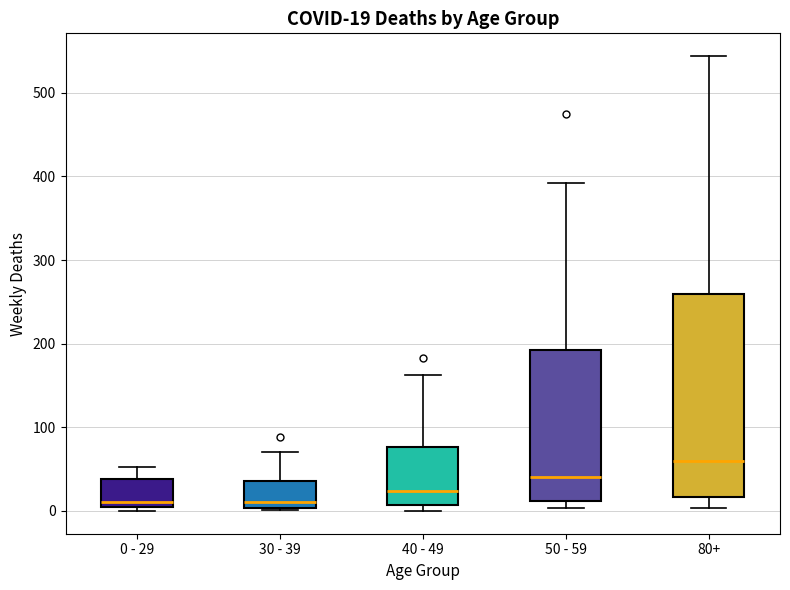

Which box is the tallest, from its lower edge to its upper edge?

80+